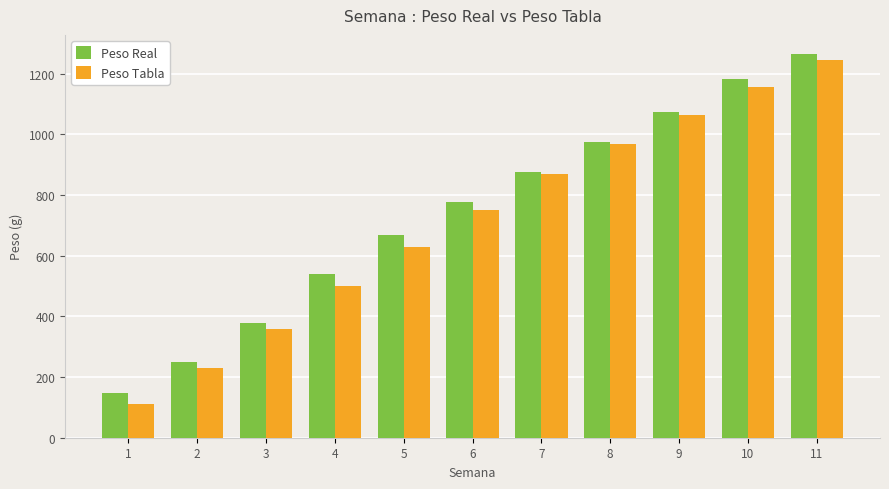

The value of Peso Real at 9 is 1638.2. True or false?

False